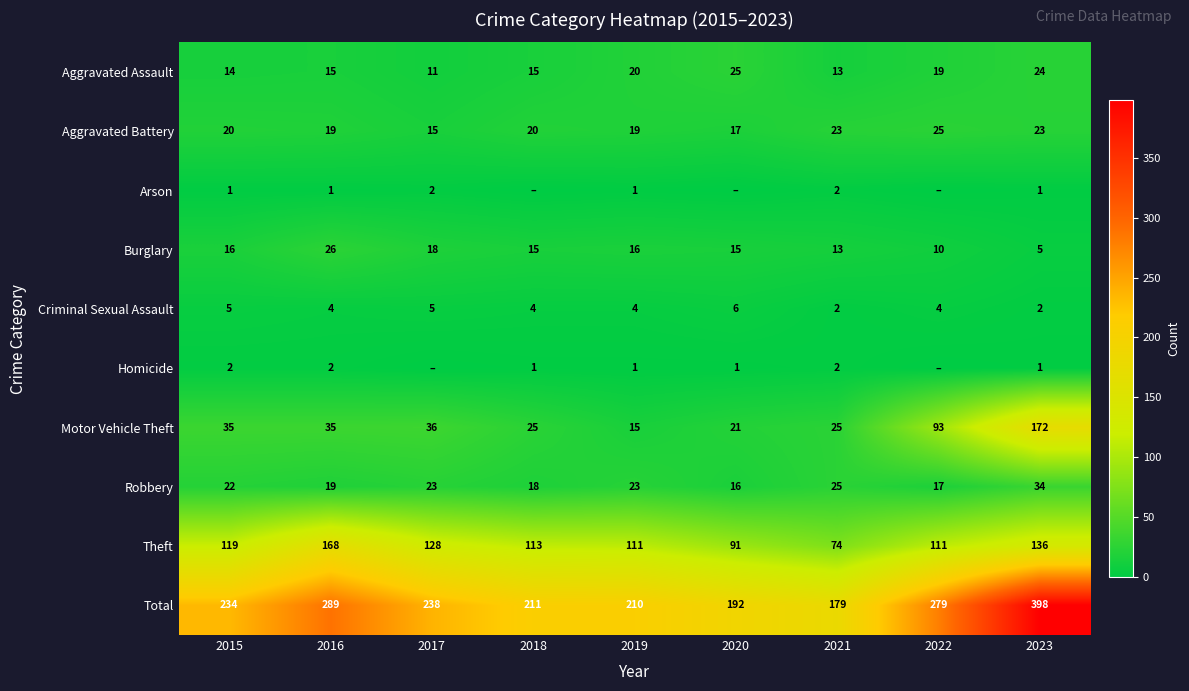

Where is Theft nearest to the value 121?

2015